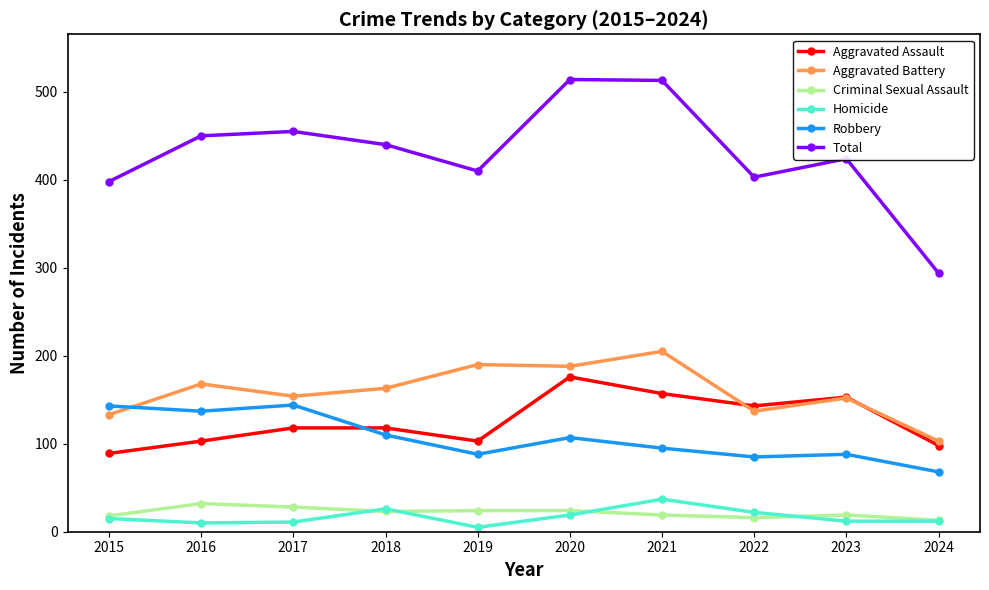

What is the value of the Criminal Sexual Assault point at the 7th from the left?

19